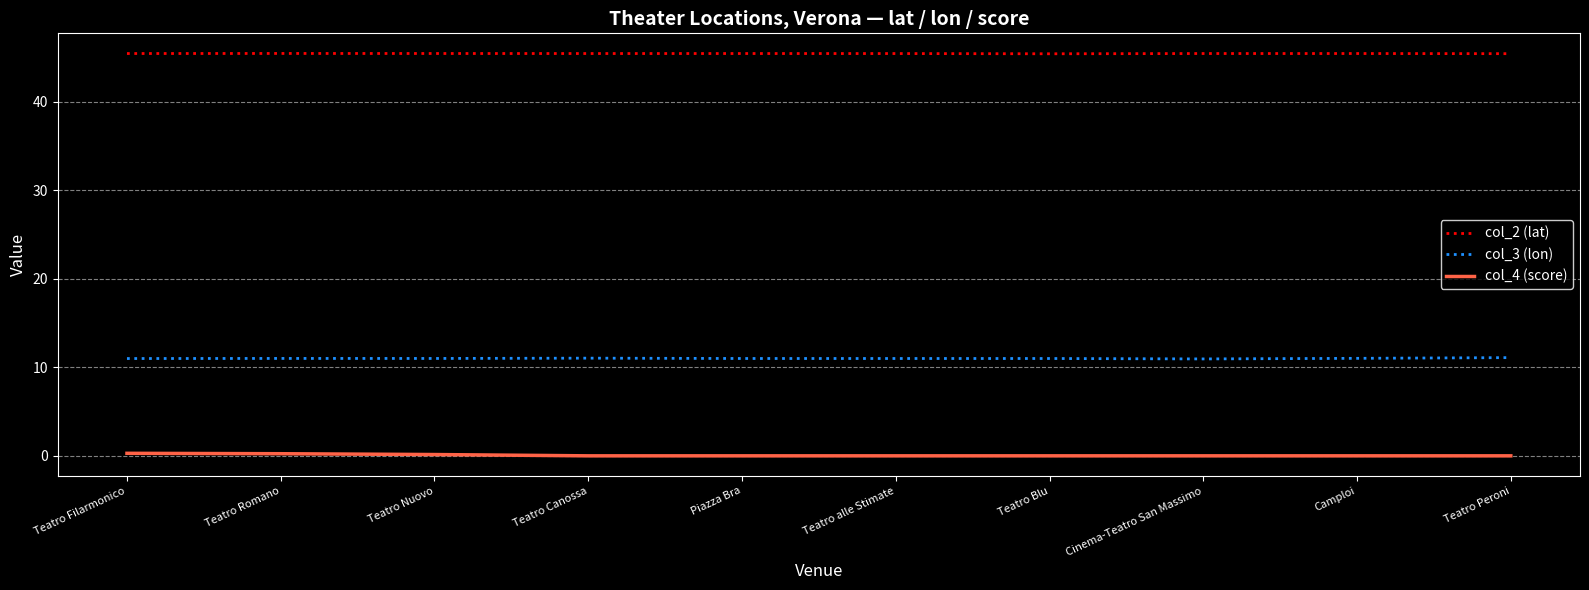

What is the lowest value of the col_3 (lon) series?

10.9